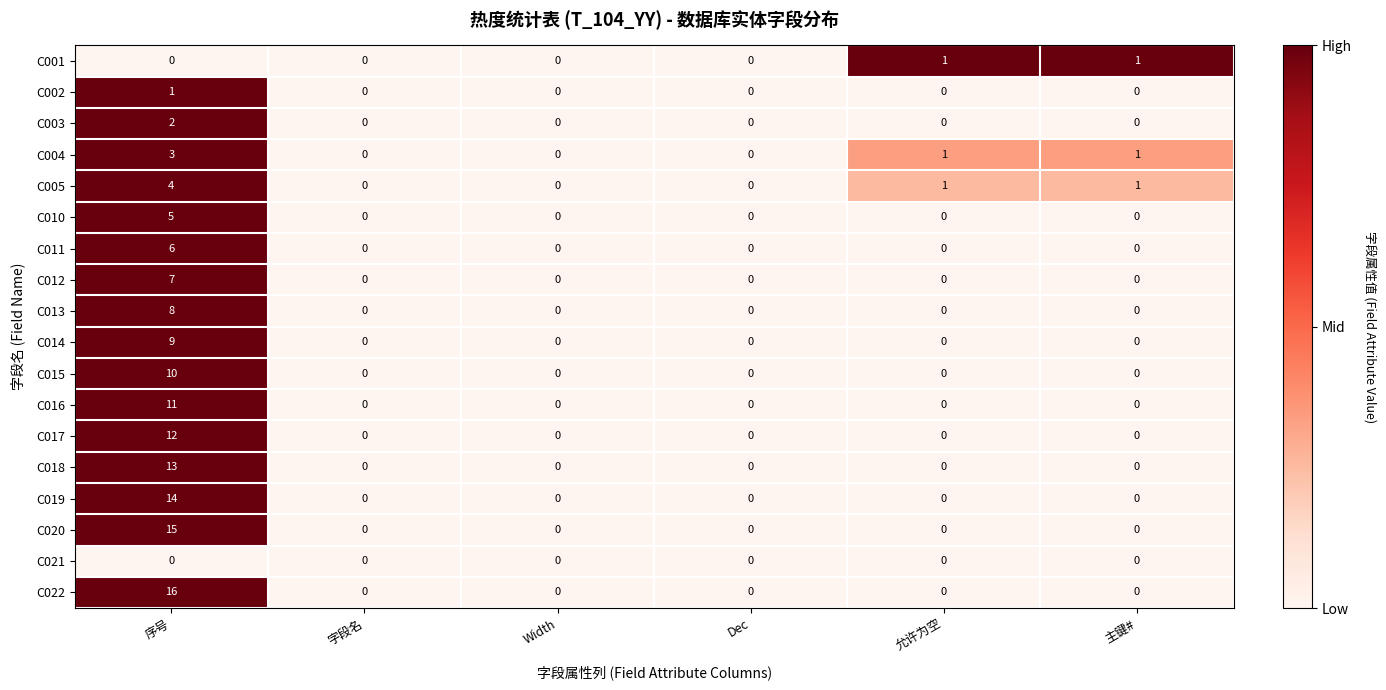

Which series has the largest total across all categories?

C022